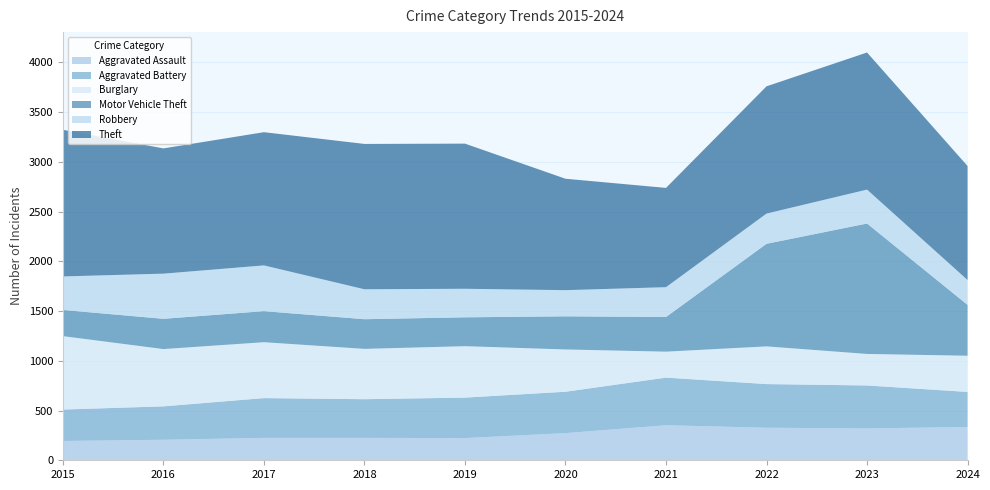

Reading left to right, extract all data points from this chart.

Aggravated Assault: 194	206	225	225	223	273	352	327	320	335
Aggravated Battery: 316	336	400	389	407	416	479	439	432	352
Burglary: 738	576	562	506	517	425	261	379	317	364
Motor Vehicle Theft: 263	304	312	298	290	333	348	1031	1311	511
Robbery: 337	454	460	301	287	263	300	304	341	250
Theft: 1474	1259	1339	1461	1459	1120	998	1279	1378	1146